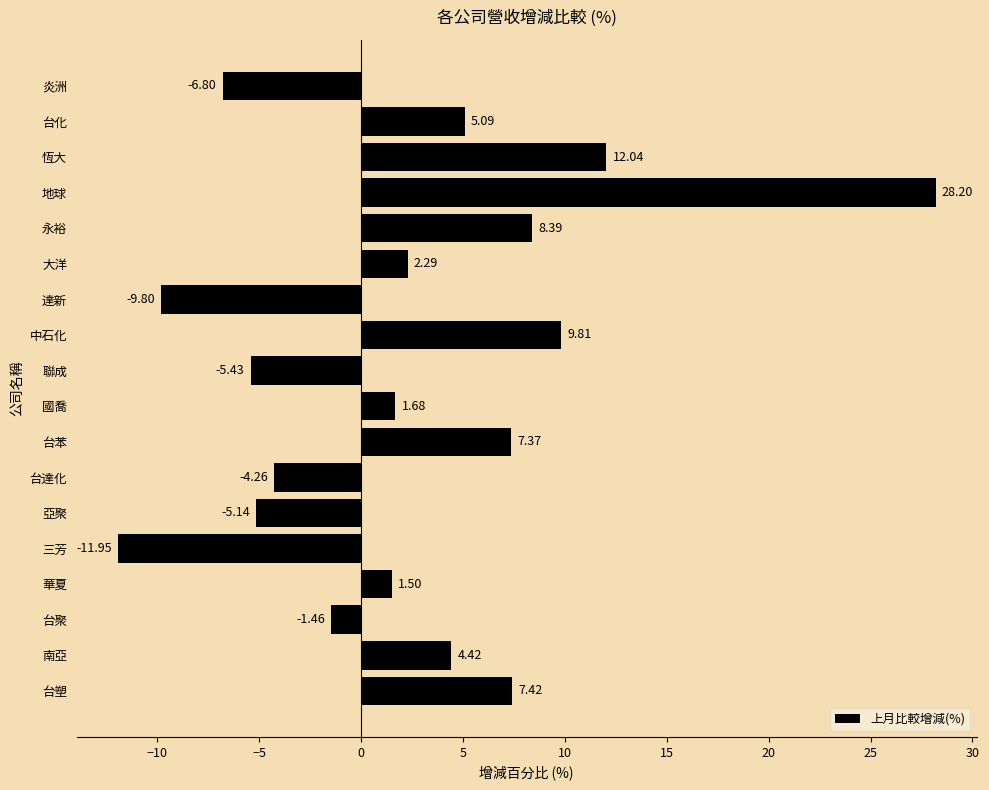

At which label is the value closest to 8?

永裕